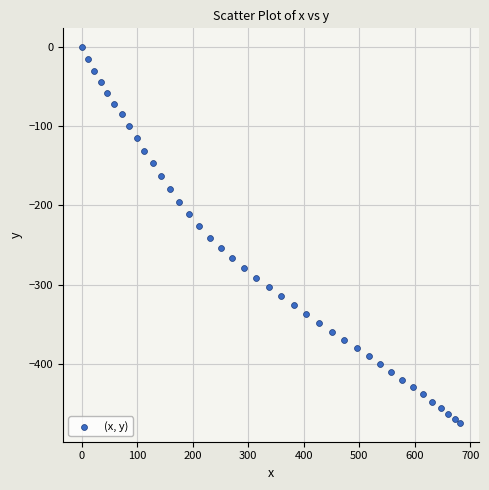

What is the range of X values (max minus min)?

681.9